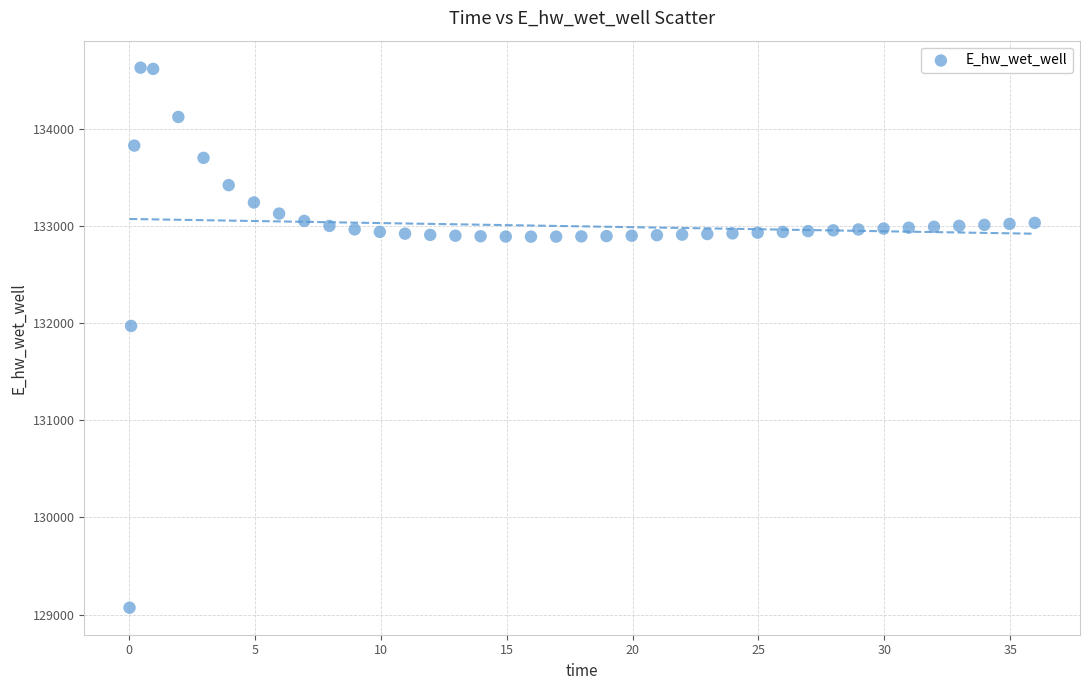

What Y value in the scatter plot is closest to 131849?

131970.0